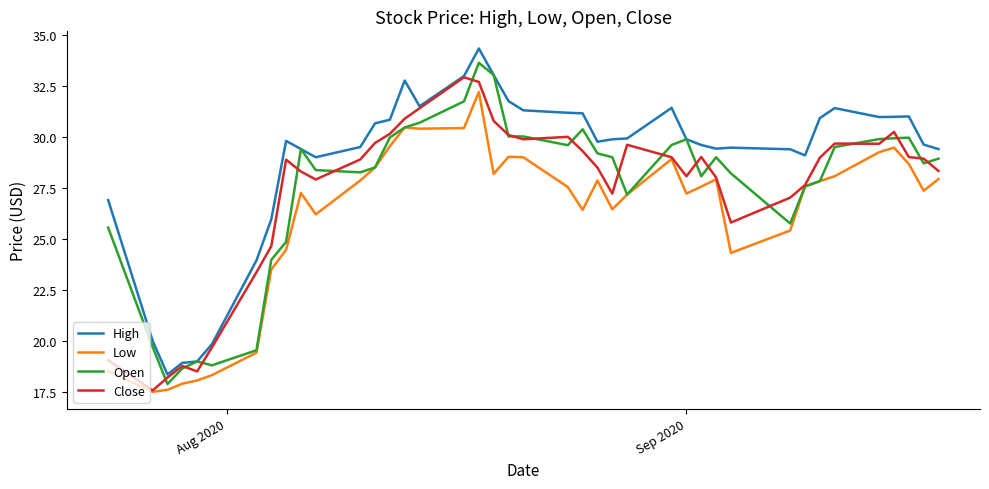

Which series has the largest total across all categories?

High